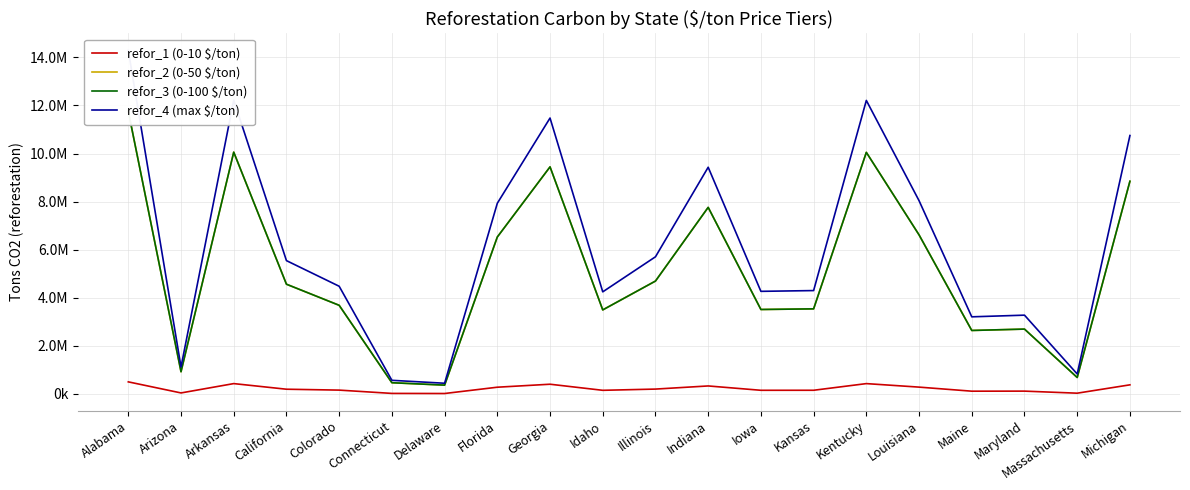

Between Arizona and Kansas, which is larger?

Kansas